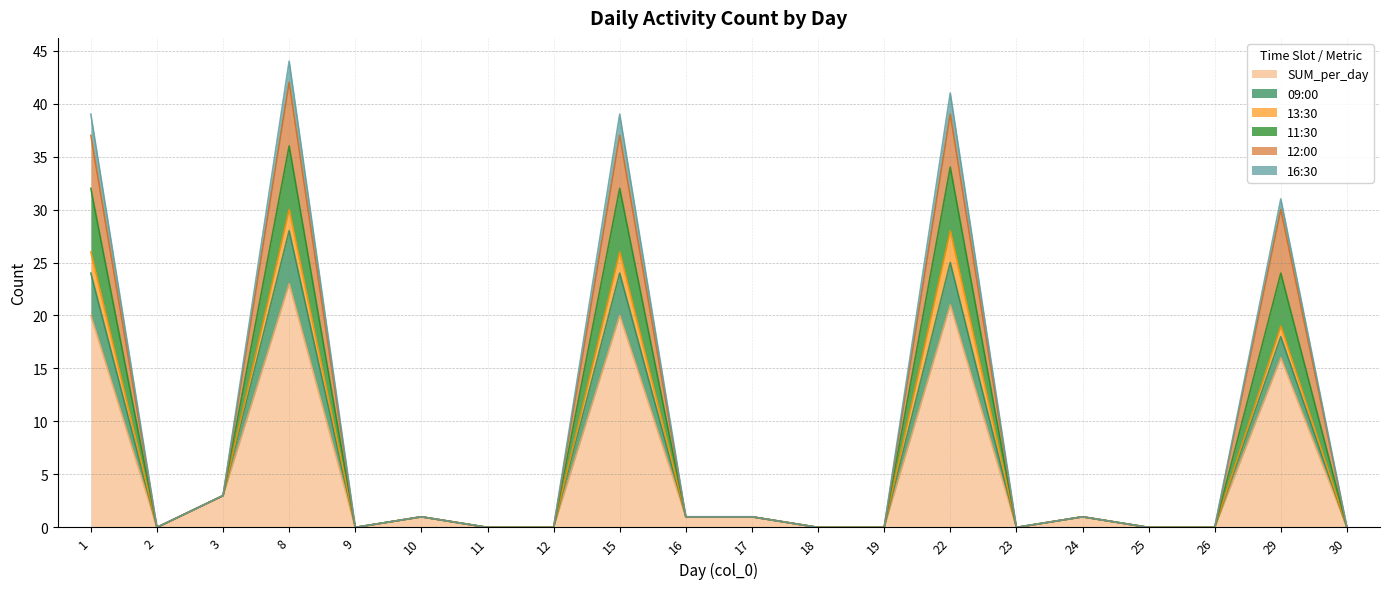

True or false: 12:00 and SUM_per_day cross at least once.

False